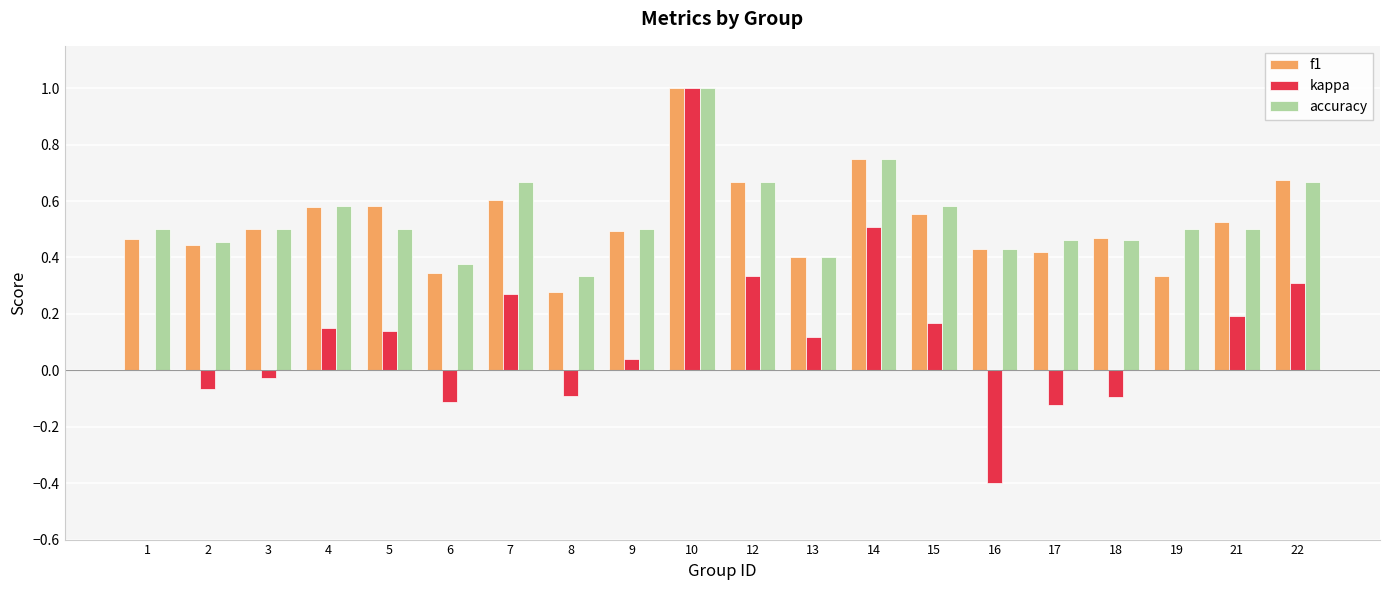

Which category has the highest value in the kappa series?

10